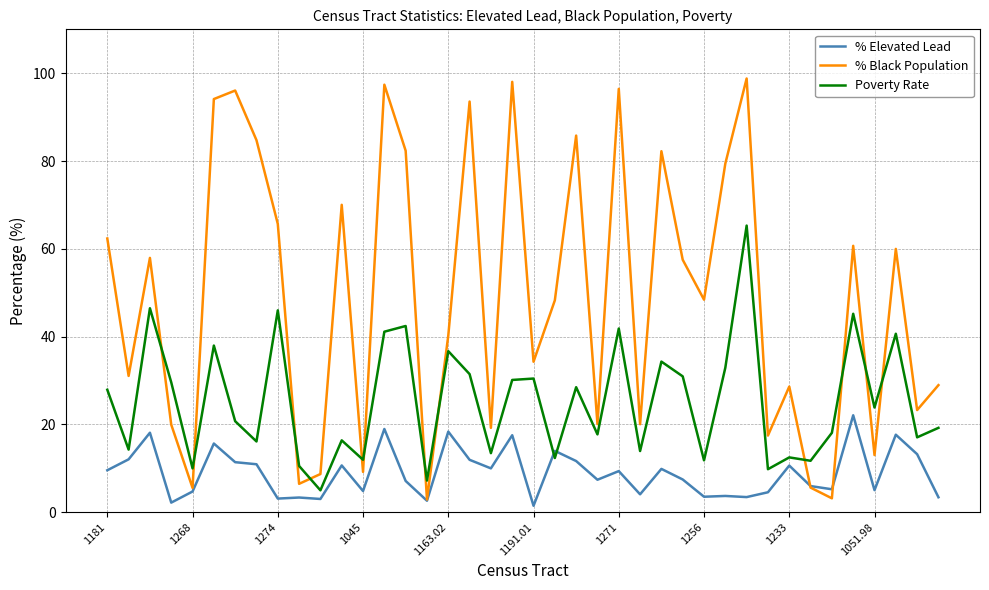

Which series has the largest total across all categories?

% Black Population